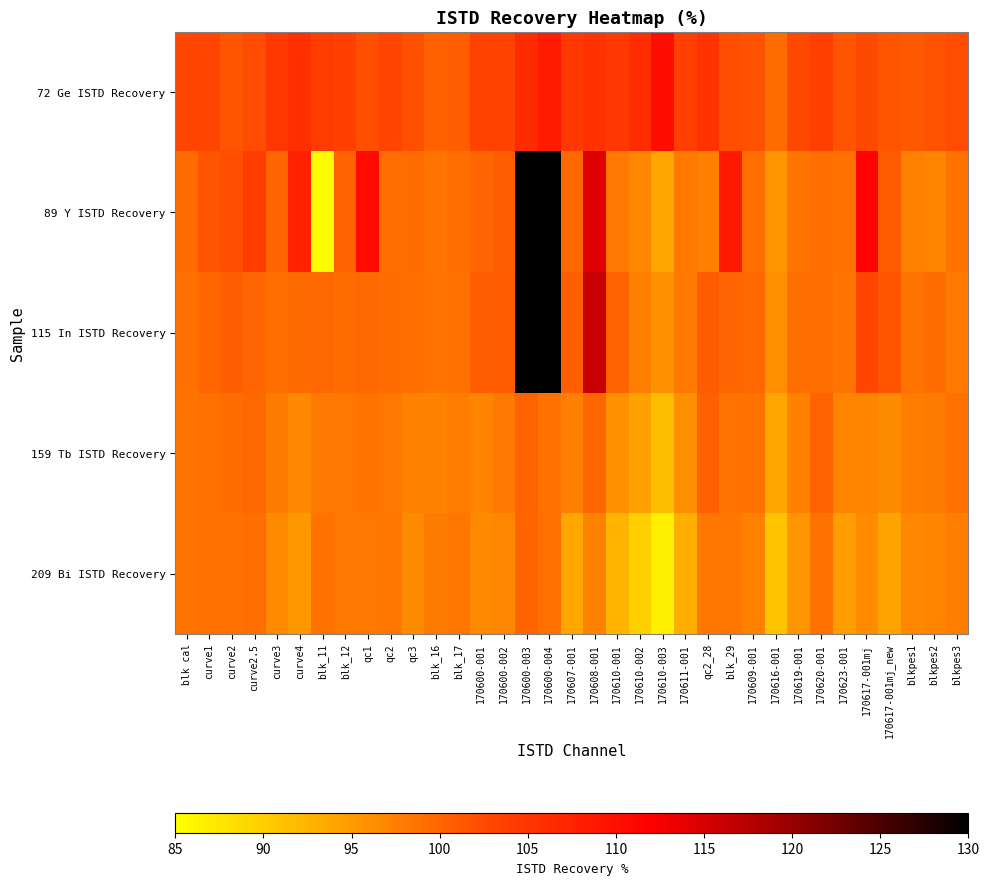

Reading left to right, transcribe all the data shown in this chart.

72 Ge ISTD Recovery: blk cal=103.0	curve1=103.1	curve2=101.5	curve2.5=102.2	curve3=104.9	curve4=105.8	blk_11=104.0	blk_12=103.6	qc1=102.2	qc2=103.1	qc3=101.9	blk_16=100.4	blk_17=100.8	170600-001=103.4	170600-002=103.4	170600-003=106.4	170600-004=108.4	170607-001=104.7	170608-001=105.4	170610-001=104.7	170610-002=106.3	170610-003=110.1	170611-001=103.5	qc2_28=105.3	blk_29=102.2	170609-001=101.9	170616-001=99.3	170619-001=102.7	170620-001=103.5	170623-001=101.6	170617-001mj=102.6	170617-001mj_new=101.5	blkpes1=101.1	blkpes2=101.9	blkpes3=102.4
89 Y ISTD Recovery: blk cal=99.4	curve1=101.4	curve2=102.2	curve2.5=104.0	curve3=100.1	curve4=107.6	blk_11=85.5	blk_12=100.2	qc1=110.6	qc2=99.1	qc3=99.4	blk_16=98.6	blk_17=99.1	170600-001=100.0	170600-002=100.7	170600-003=130.8	170600-004=221.9	170607-001=99.6	170608-001=114.2	170610-001=98.1	170610-002=96.8	170610-003=93.8	170611-001=98.1	qc2_28=97.6	blk_29=108.6	170609-001=99.2	170616-001=95.5	170619-001=98.4	170620-001=99.2	170623-001=98.8	170617-001mj=111.9	170617-001mj_new=100.9	blkpes1=97.3	blkpes2=97.1	blkpes3=98.8
115 In ISTD Recovery: blk cal=99.0	curve1=99.9	curve2=100.5	curve2.5=100.1	curve3=99.1	curve4=99.4	blk_11=99.6	blk_12=99.3	qc1=99.7	qc2=99.3	qc3=99.2	blk_16=98.6	blk_17=99.0	170600-001=100.6	170600-002=100.9	170600-003=130.9	170600-004=224.9	170607-001=100.6	170608-001=116.4	170610-001=100.3	170610-002=97.6	170610-003=96.0	170611-001=98.1	qc2_28=101.0	blk_29=99.9	170609-001=99.6	170616-001=96.1	170619-001=99.2	170620-001=99.2	170623-001=98.7	170617-001mj=102.9	170617-001mj_new=101.6	blkpes1=98.5	blkpes2=99.4	blkpes3=98.1
159 Tb ISTD Recovery: blk cal=98.7	curve1=98.9	curve2=99.3	curve2.5=99.6	curve3=97.9	curve4=96.6	blk_11=98.1	blk_12=98.1	qc1=98.6	qc2=98.2	qc3=97.2	blk_16=97.3	blk_17=97.7	170600-001=97.0	170600-002=98.2	170600-003=100.2	170600-004=98.9	170607-001=97.5	170608-001=99.8	170610-001=96.0	170610-002=94.4	170610-003=91.6	170611-001=96.2	qc2_28=100.4	blk_29=98.7	170609-001=98.7	170616-001=94.1	170619-001=97.4	170620-001=100.1	170623-001=97.1	170617-001mj=97.1	170617-001mj_new=96.3	blkpes1=97.8	blkpes2=98.0	blkpes3=98.9
209 Bi ISTD Recovery: blk cal=98.6	curve1=98.9	curve2=98.8	curve2.5=99.1	curve3=96.5	curve4=95.3	blk_11=98.7	blk_12=98.1	qc1=98.0	qc2=98.4	qc3=96.3	blk_16=98.0	blk_17=98.3	170600-001=96.4	170600-002=96.9	170600-003=100.3	170600-004=99.0	170607-001=93.8	170608-001=97.3	170610-001=92.4	170610-002=89.8	170610-003=86.5	170611-001=93.0	qc2_28=98.3	blk_29=98.3	170609-001=97.4	170616-001=90.8	170619-001=95.5	170620-001=98.8	170623-001=94.7	170617-001mj=96.4	170617-001mj_new=94.2	blkpes1=96.8	blkpes2=97.0	blkpes3=97.7